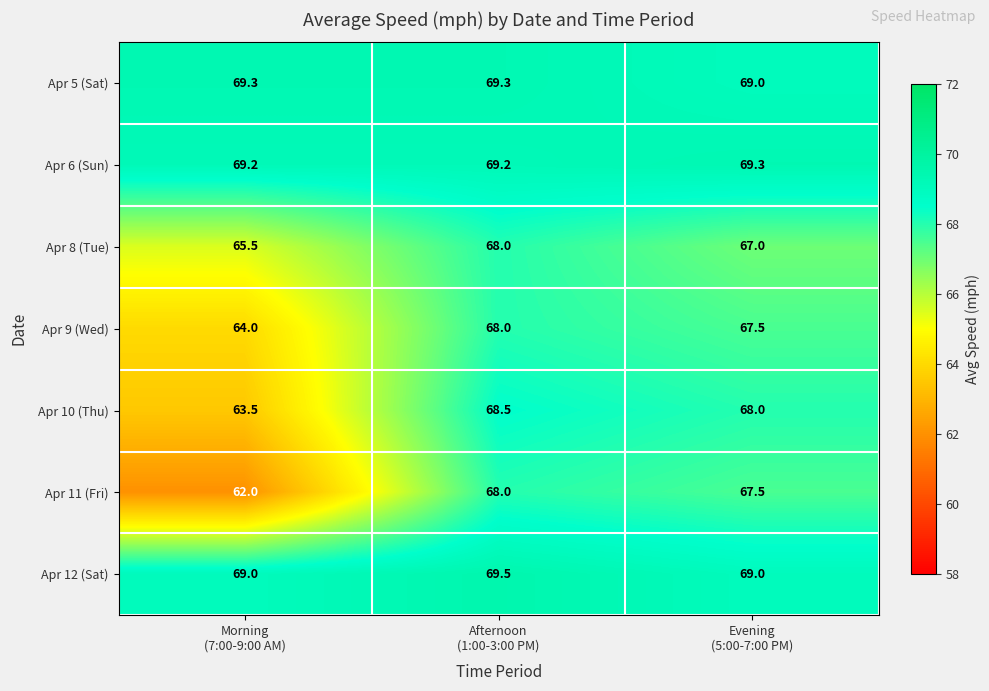

Which series has the widest spread of values?

Apr 11 (Fri)